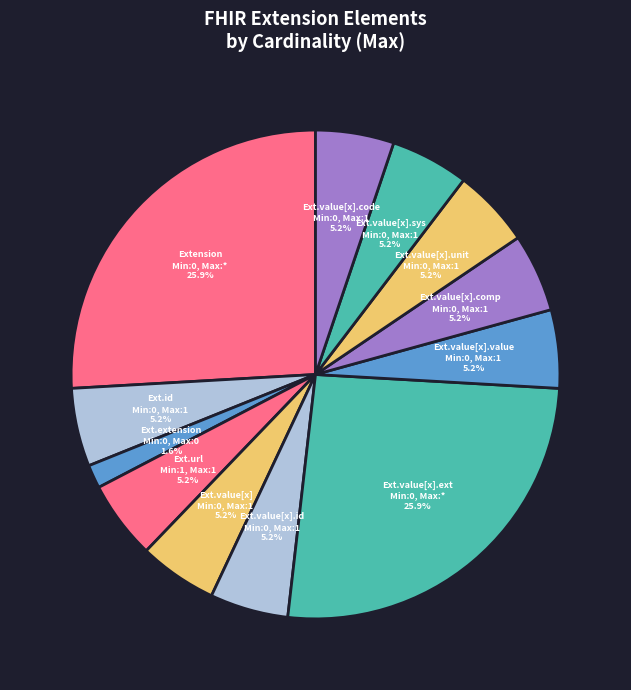

Which slice is the smallest?

Ext.extension